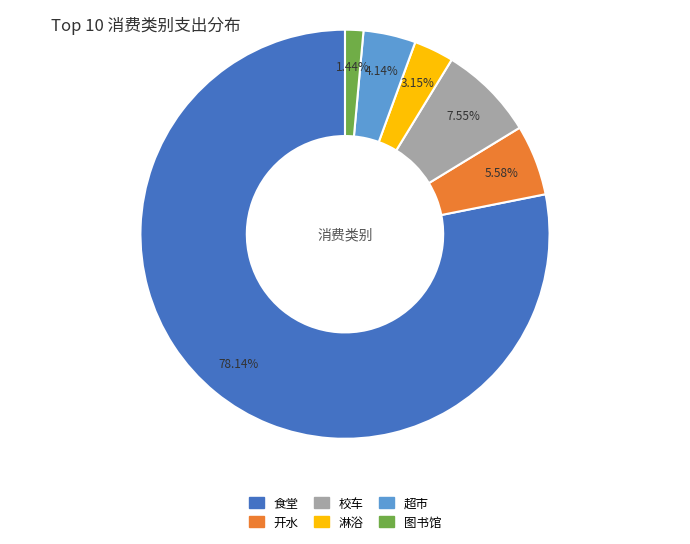

Which slice is the largest?

食堂